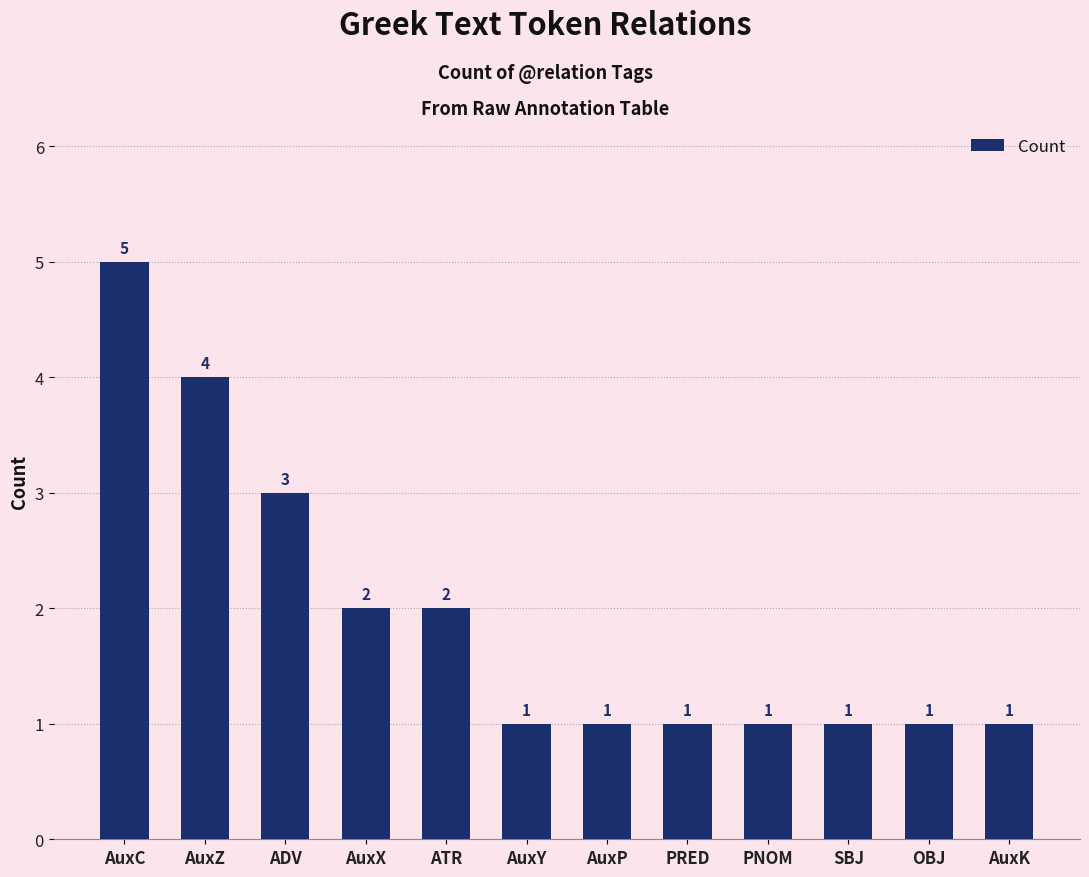

Which category has the highest value across all series?

AuxC